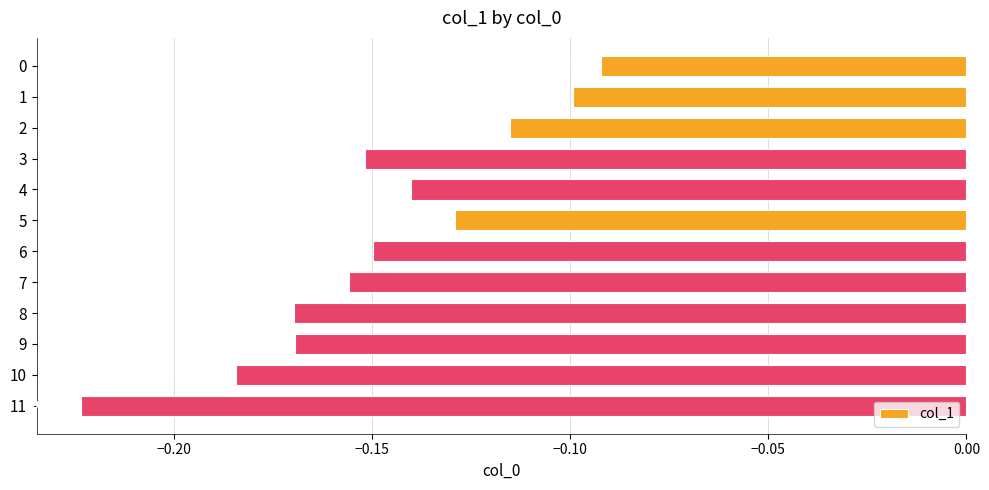

Between 9 and 11, which is larger?

9